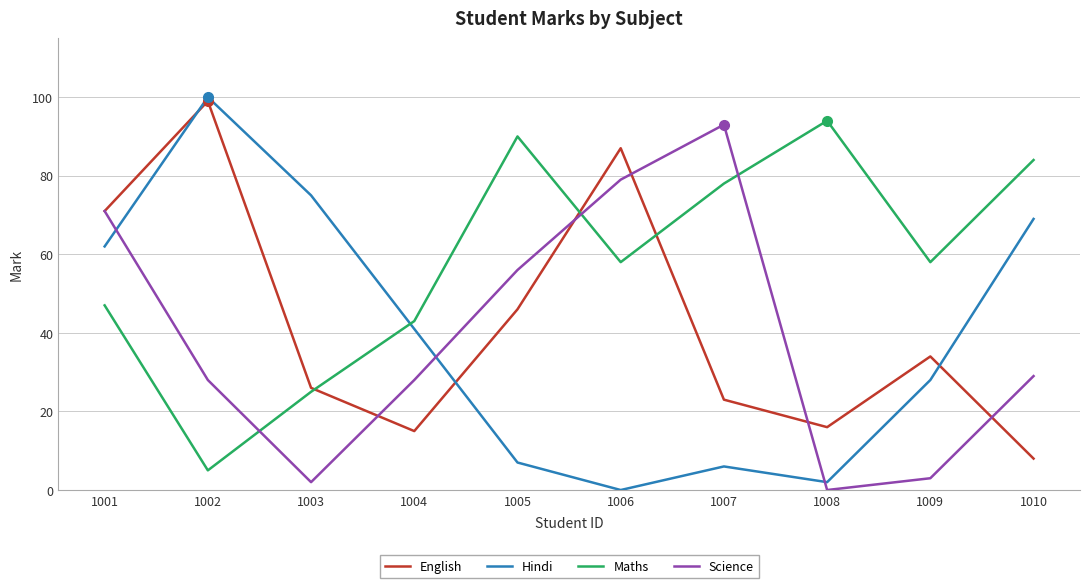

What is the total value across all series at 1010?

190